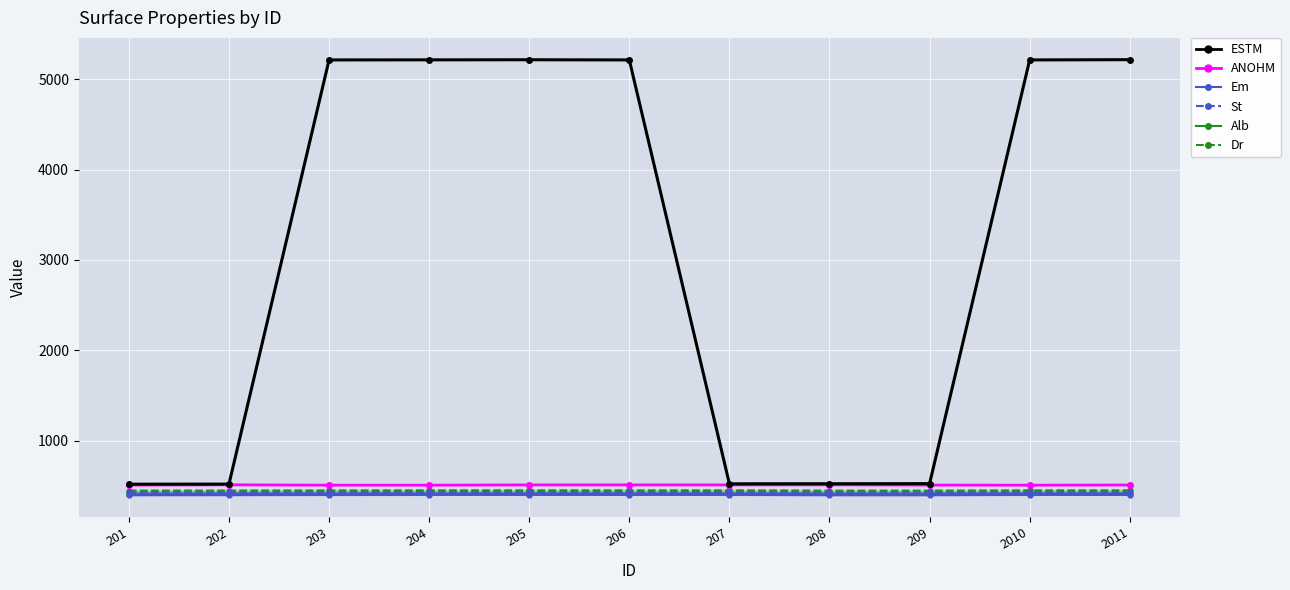

How many lines are shown in the chart?

6